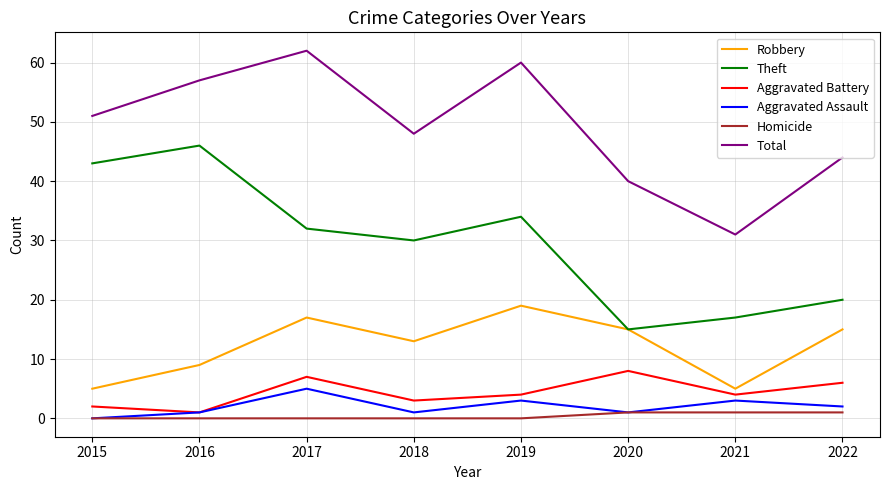

The Total series shows 66 at 2022. True or false?

False